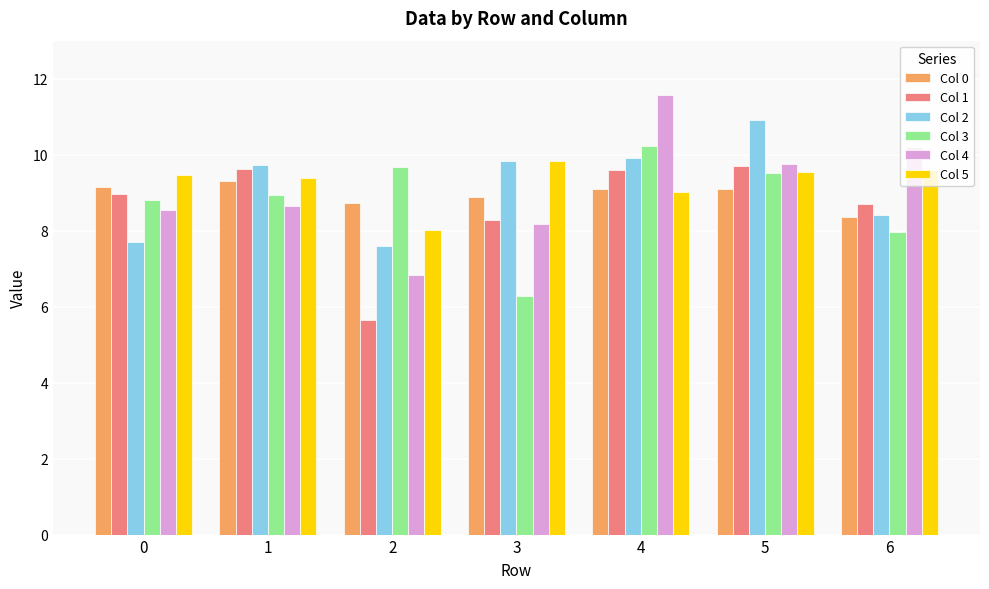

Which series has the widest spread of values?

Col 4